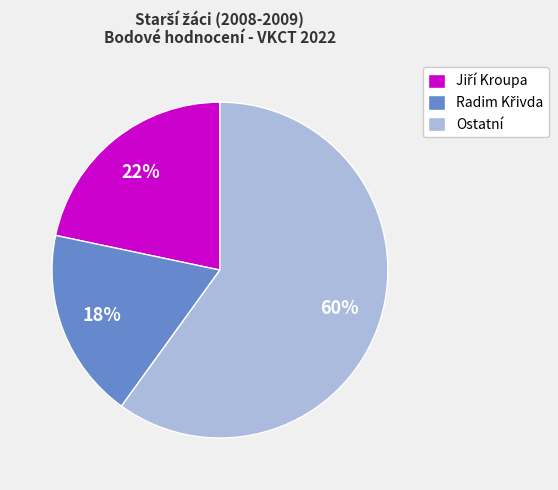

What percentage is the Ostatní slice, to the nearest percent?

60%